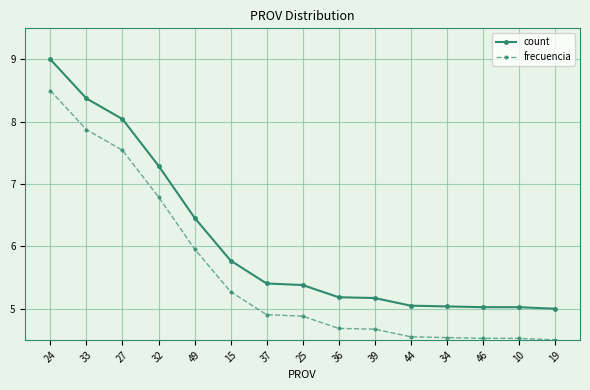

Is the value of frecuencia at 46 greater than the value of count at 49?

No